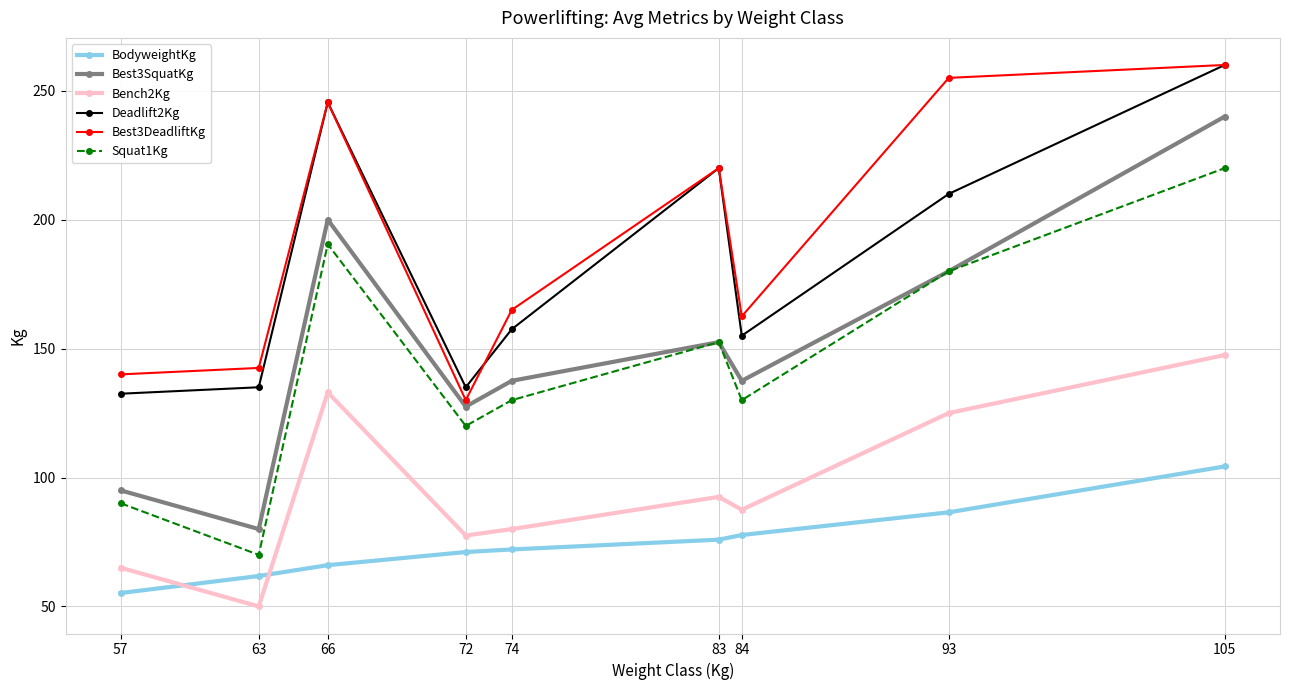

At which category is the sum across all series the highest?

105